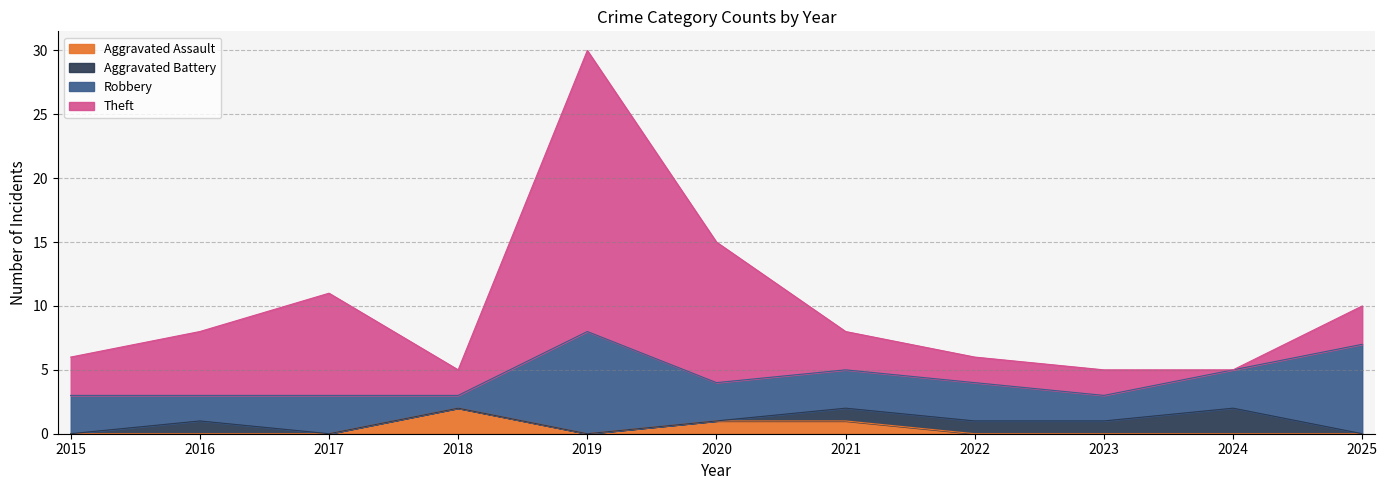

Does the chart display data point markers on the line(s)?

No